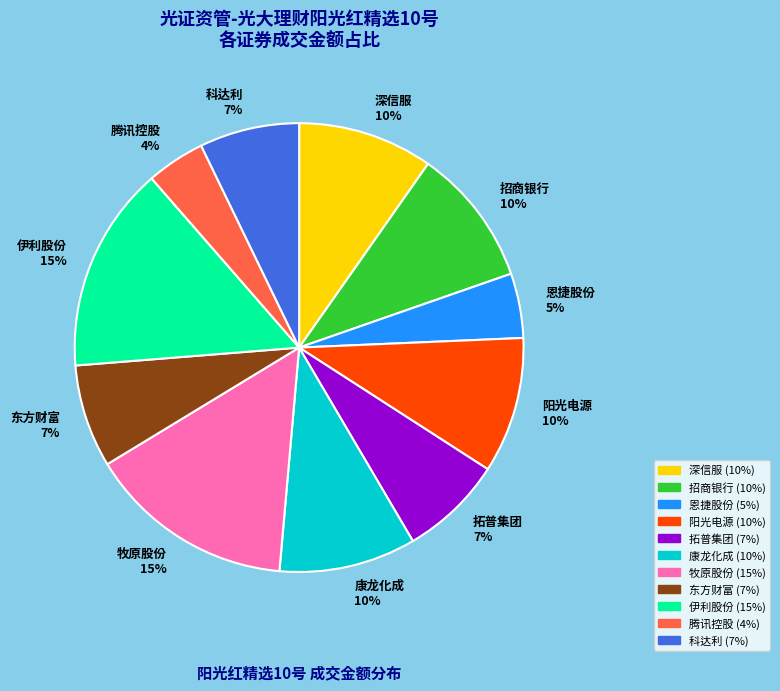

Is there a majority slice in this chart?

No